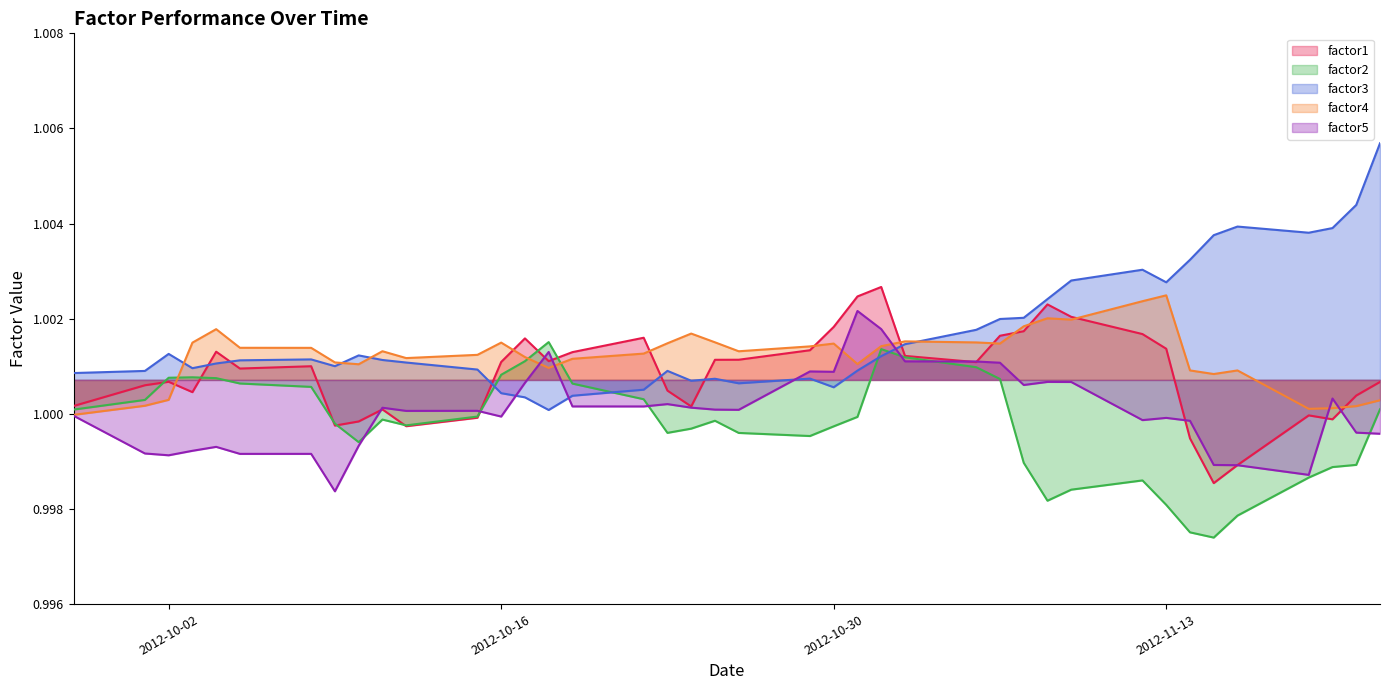

How many times do factor2 and factor1 cross each other?

8